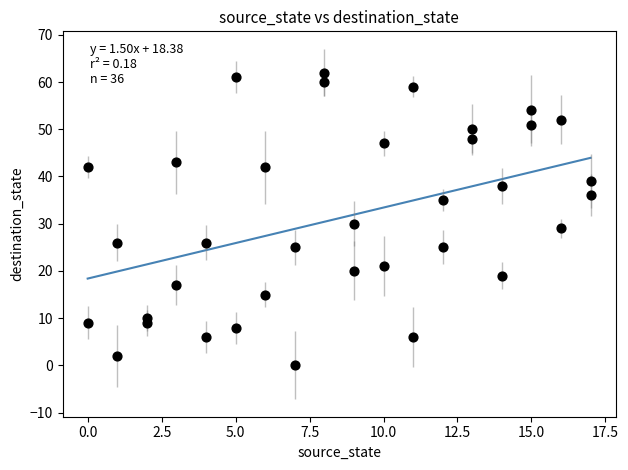

What Y value in the scatter plot is closest to 31?

30